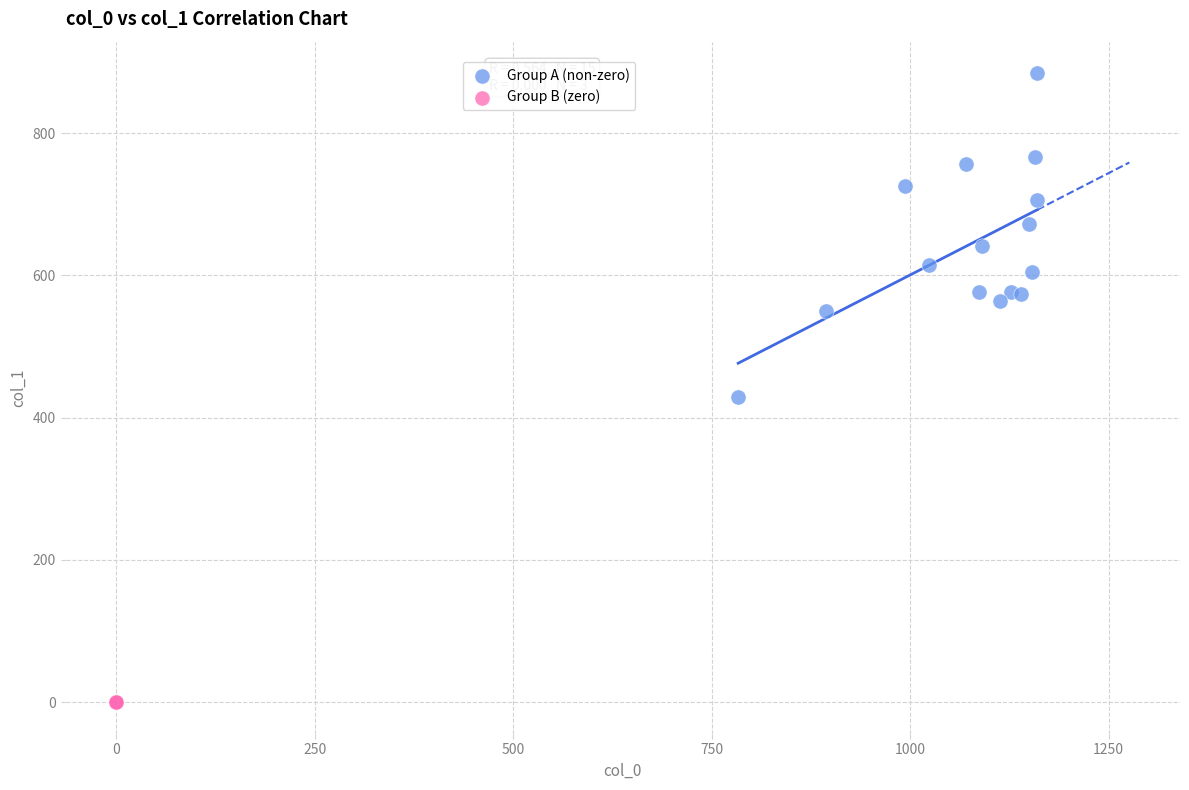

Which series reaches the maximum Y coordinate?

Group A (non-zero)